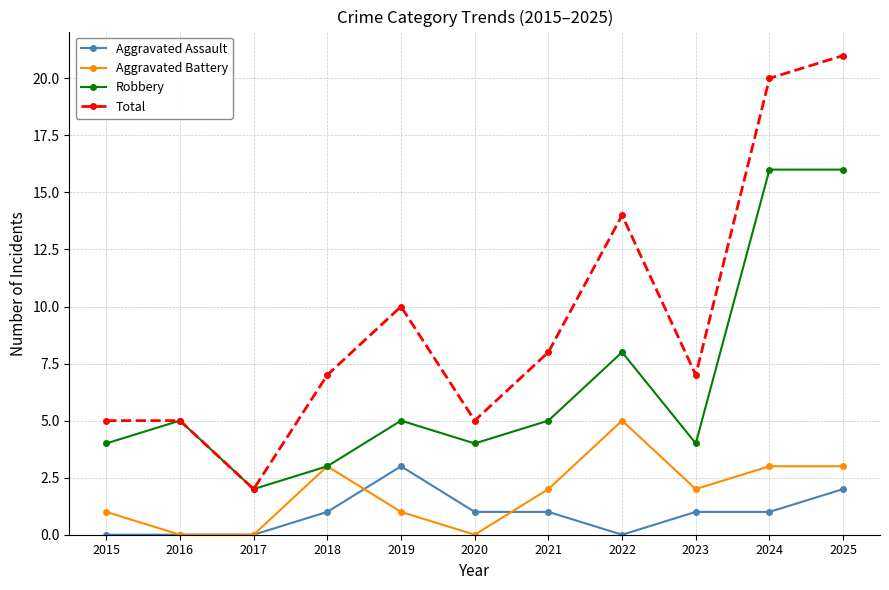

What is the sum of the Aggravated Battery values at 2017 and 2019?

1